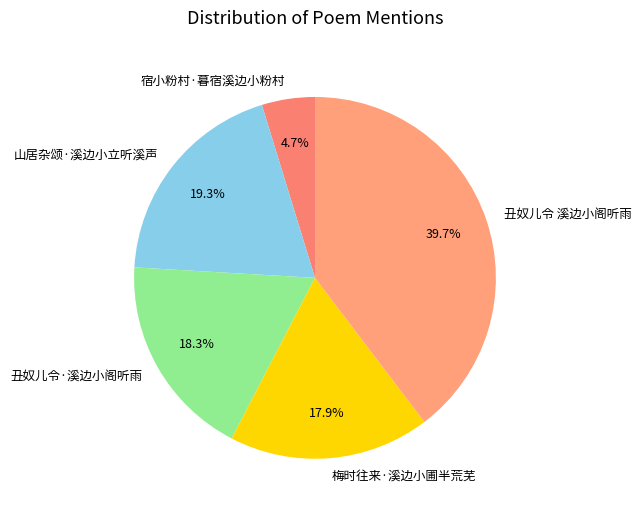

What is the smallest slice in the pie chart?

宿小粉村·暮宿溪边小粉村